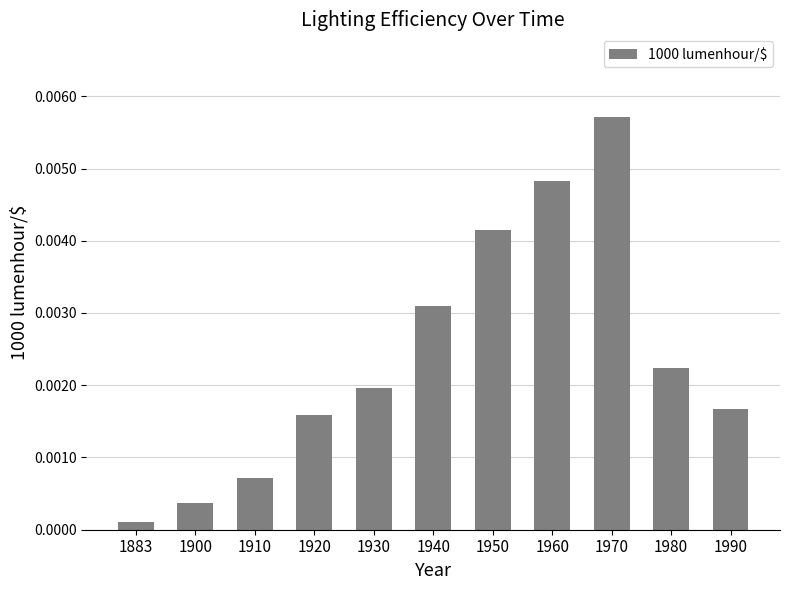

At which category does the chart reach its peak across all series?

1970